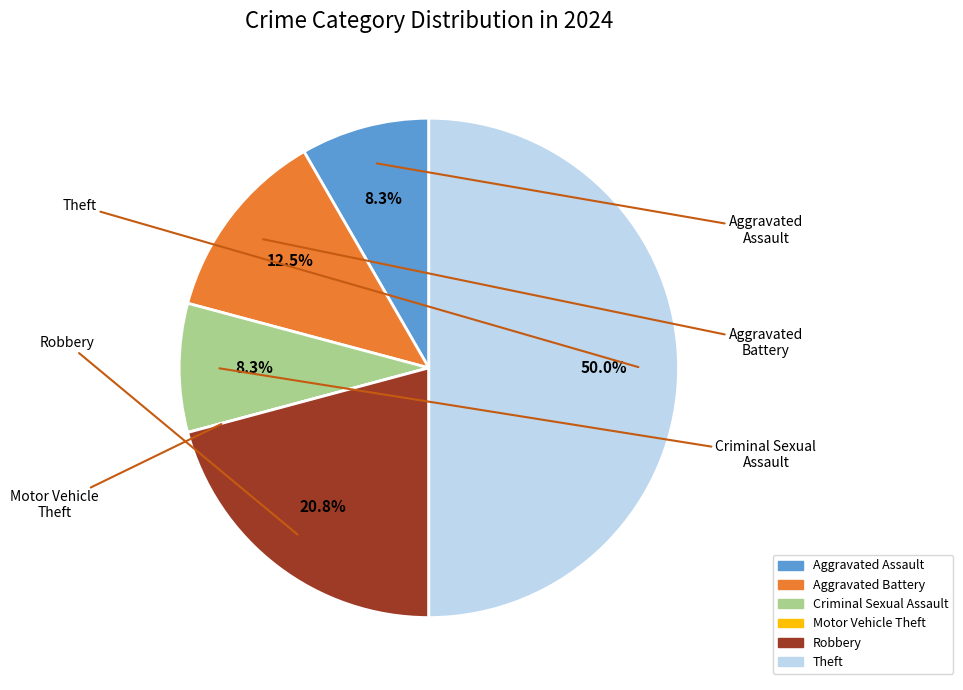

Is the sum of Criminal Sexual Assault and Aggravated Battery greater than half?

No